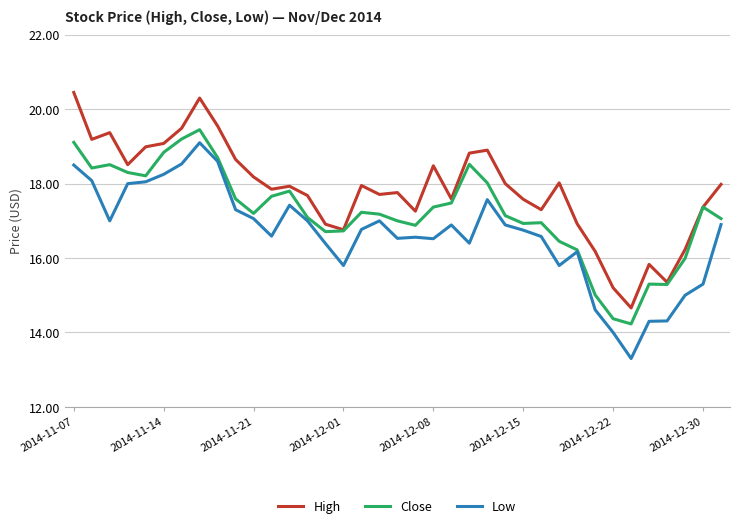

Rank the series by their average value, from highest to lowest.

High, Close, Low